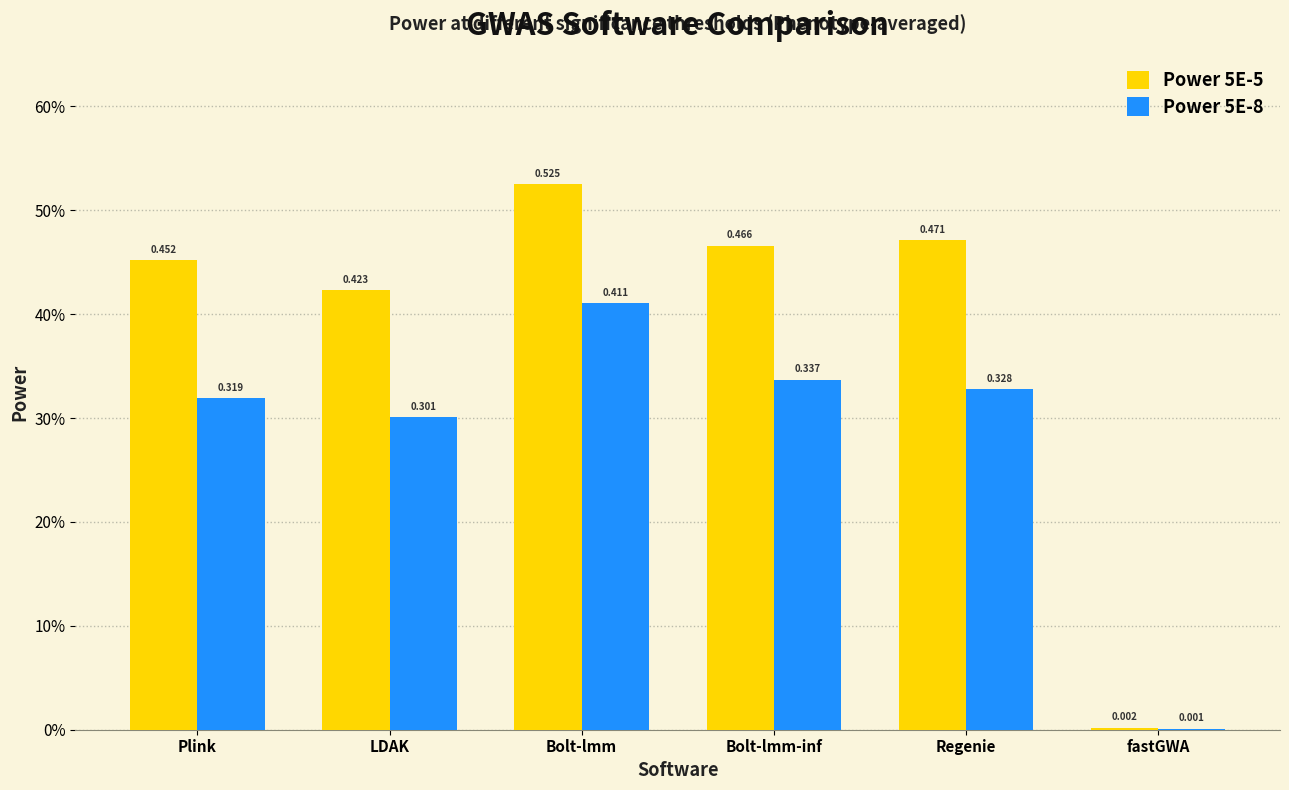

Are the bars grouped side by side (vs. stacked)?

Yes